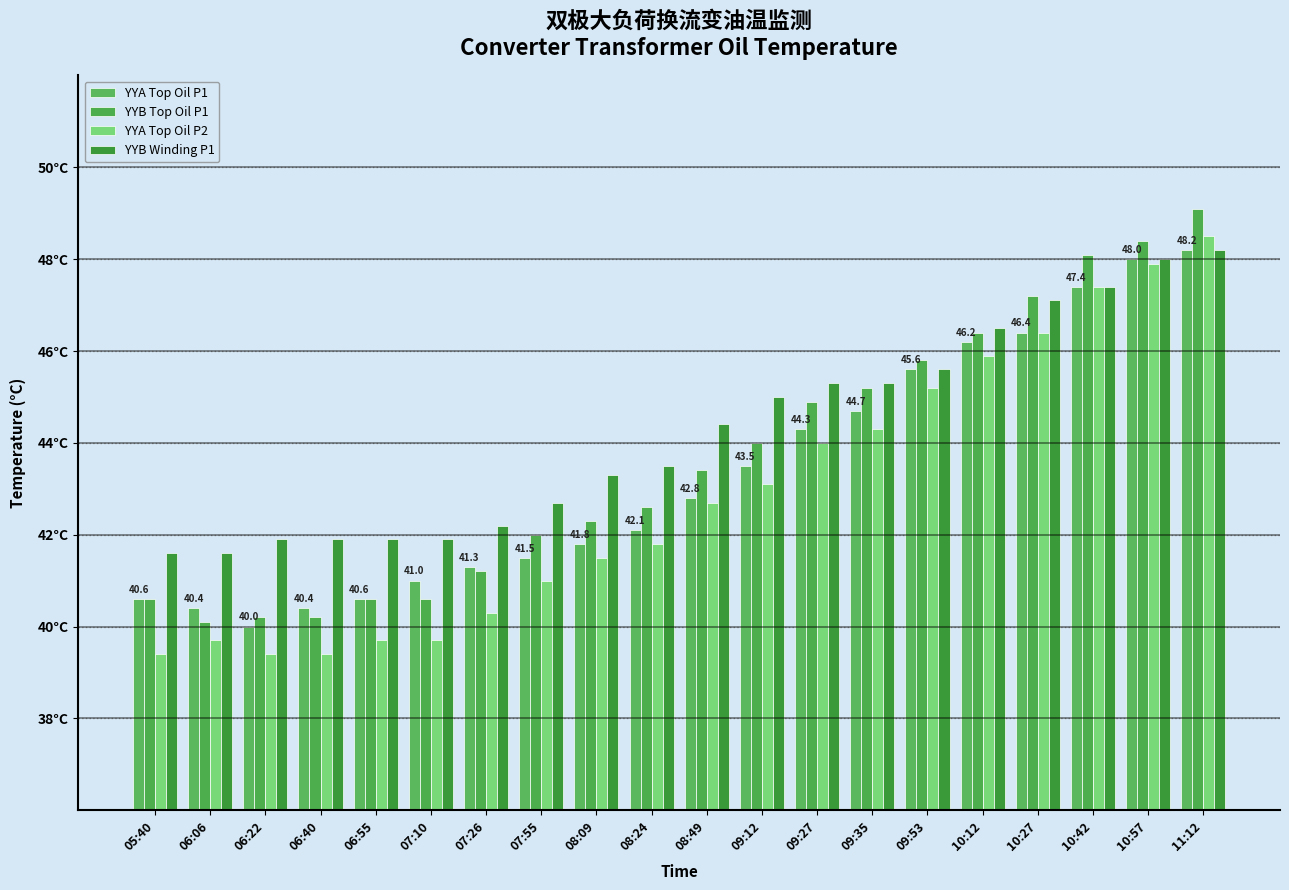

At which label does YYB Winding P1 reach its peak?

11:12